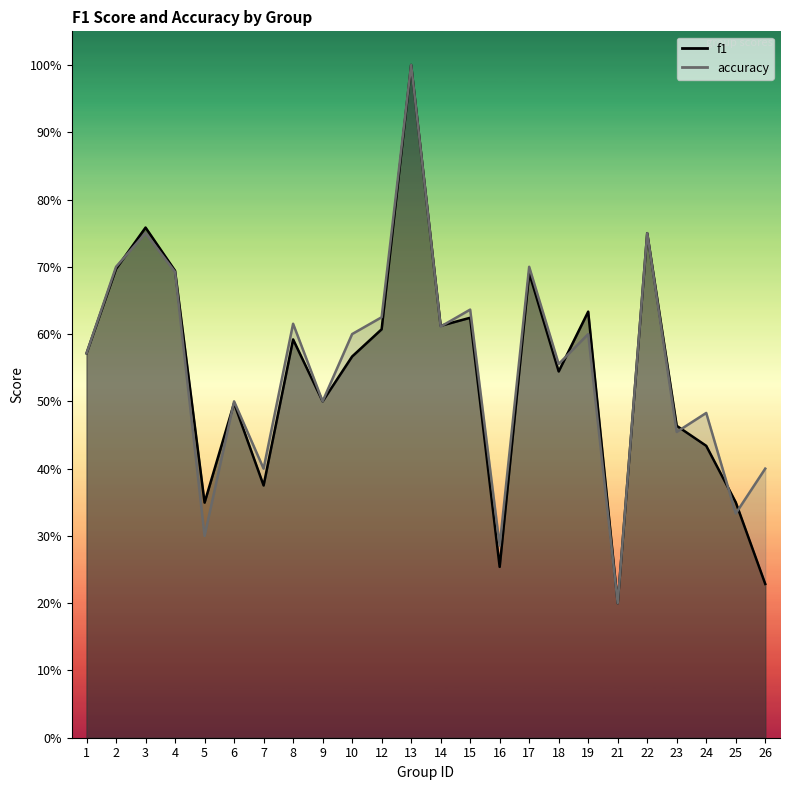

What is the difference between the maximum and minimum values in the accuracy series?

0.8